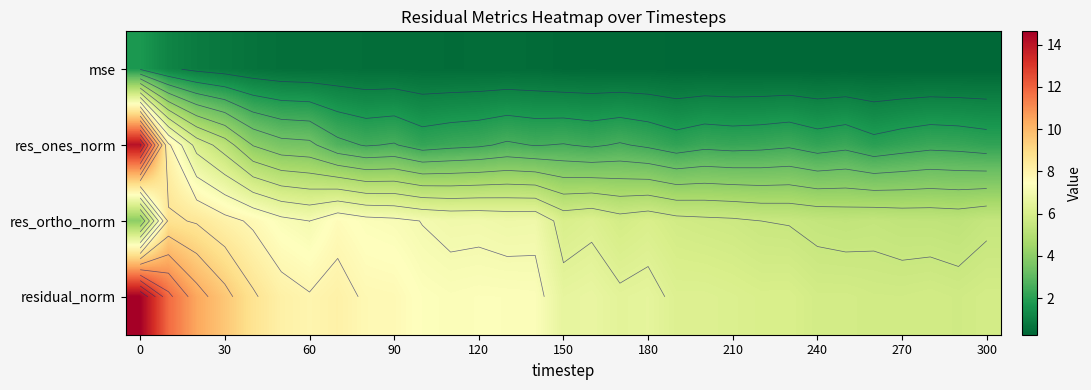

At how many categories does at least one series exceed 1?

31